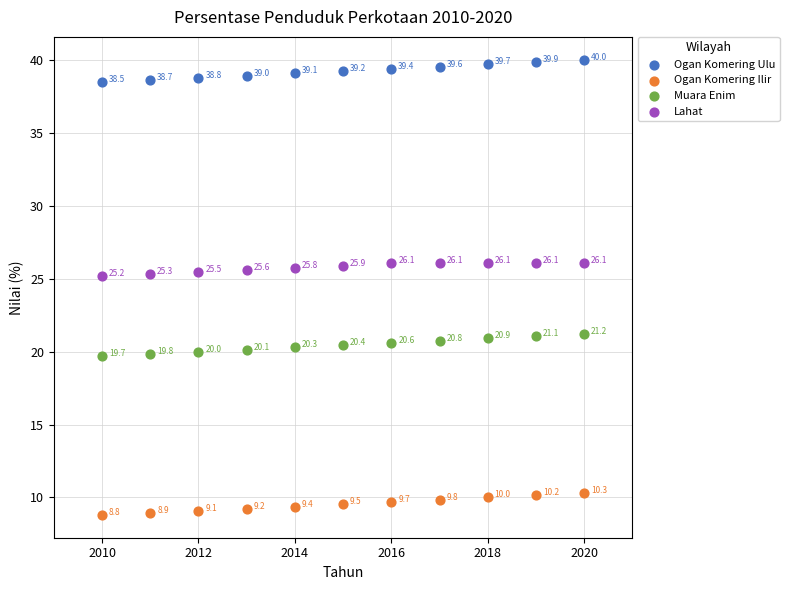

In the Lahat series, what Y value is closest to 25?

25.2